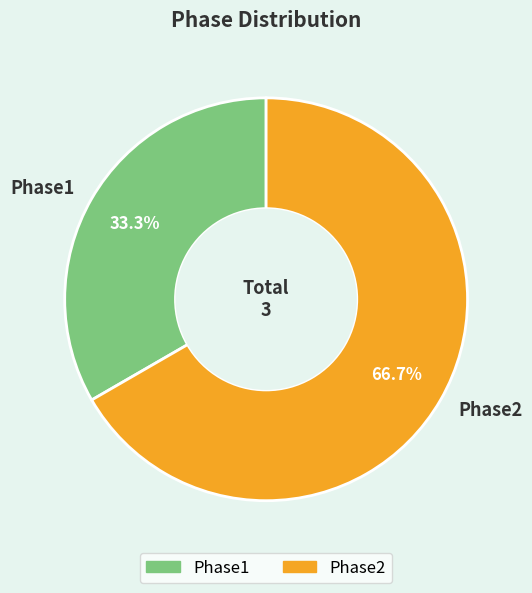

What percentage is NOT represented by Phase2?

33.3%